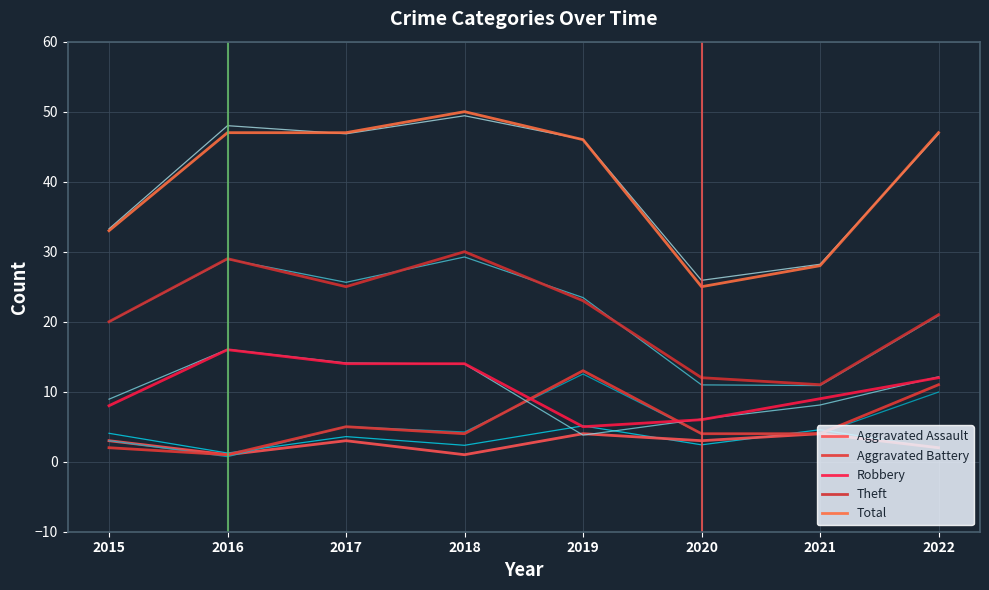

List the labels in order of Total value, smallest first.

2020, 2021, 2015, 2019, 2016, 2017, 2022, 2018